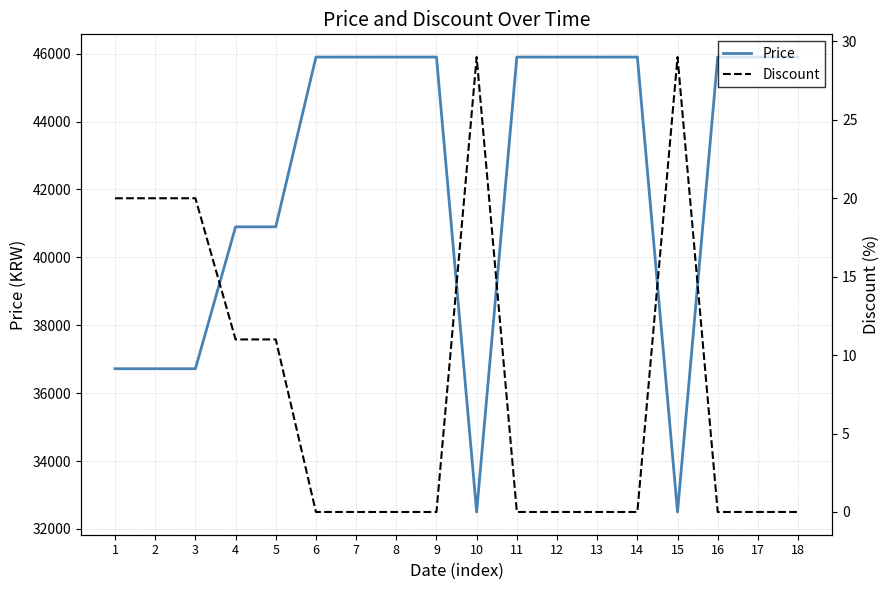

True or false: Price and Discount cross at least once.

False